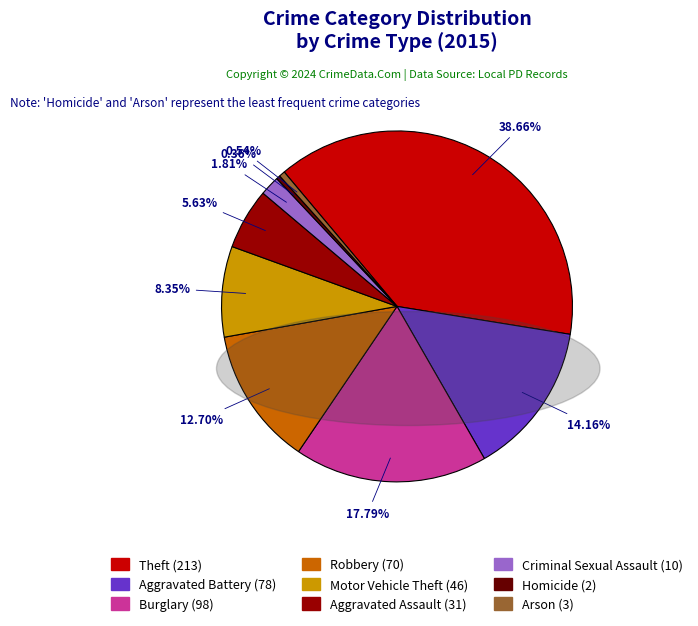

Is it true that Arson is 1% of the pie?

True